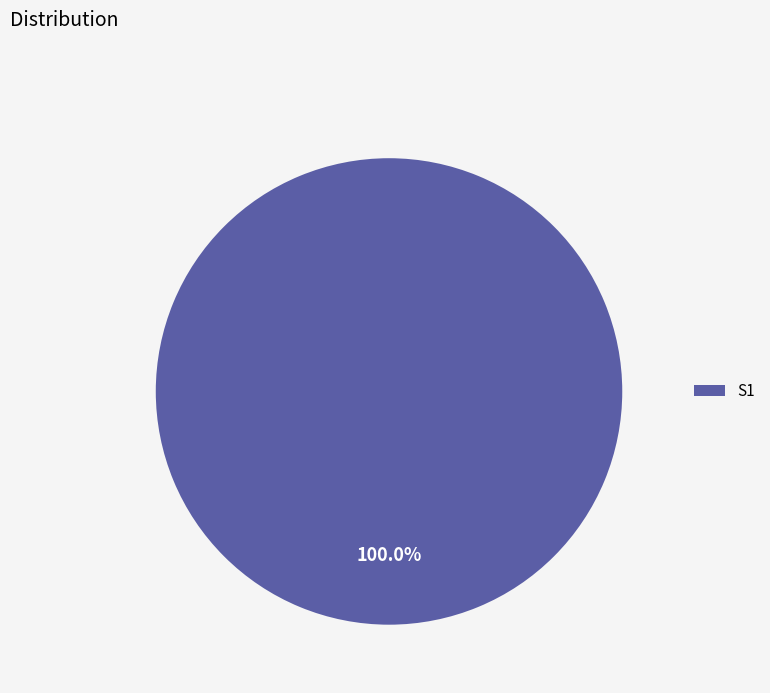

Rank the categories by value from highest to lowest.

S1